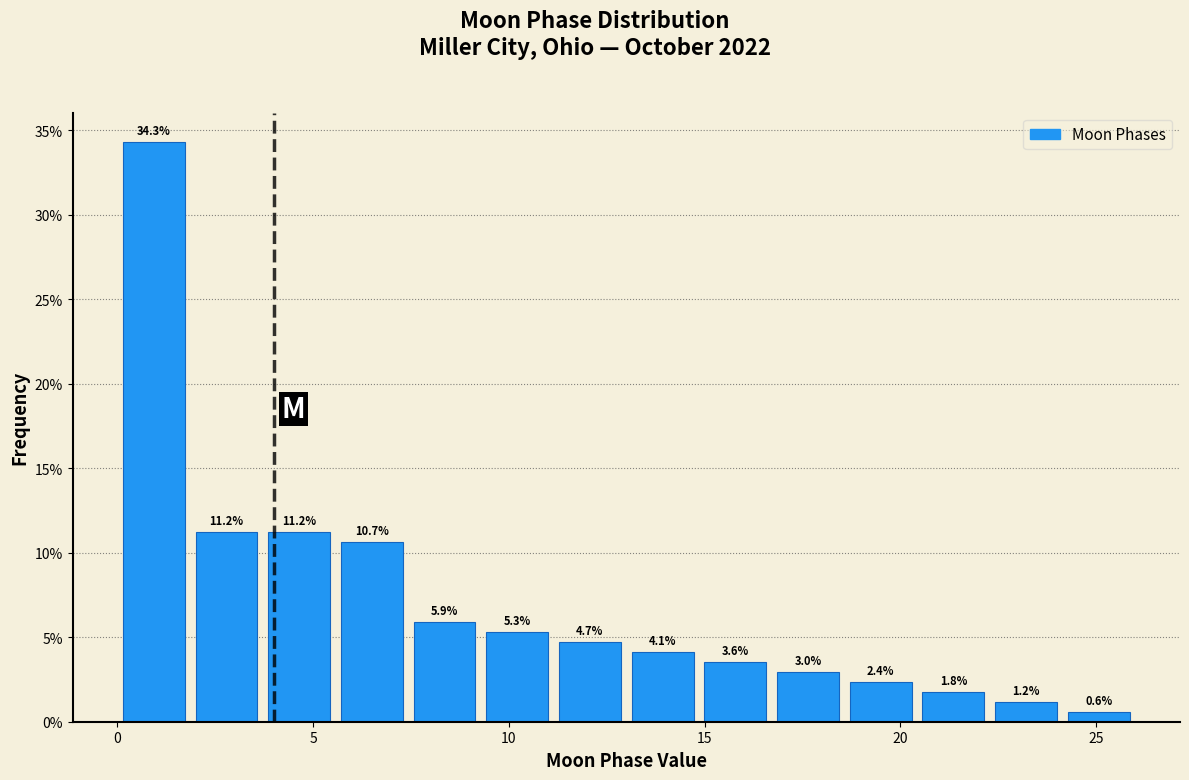

Around what value on the x-axis is the tallest bar? Give the approximate position of its centre, as read against the axis.

1.0